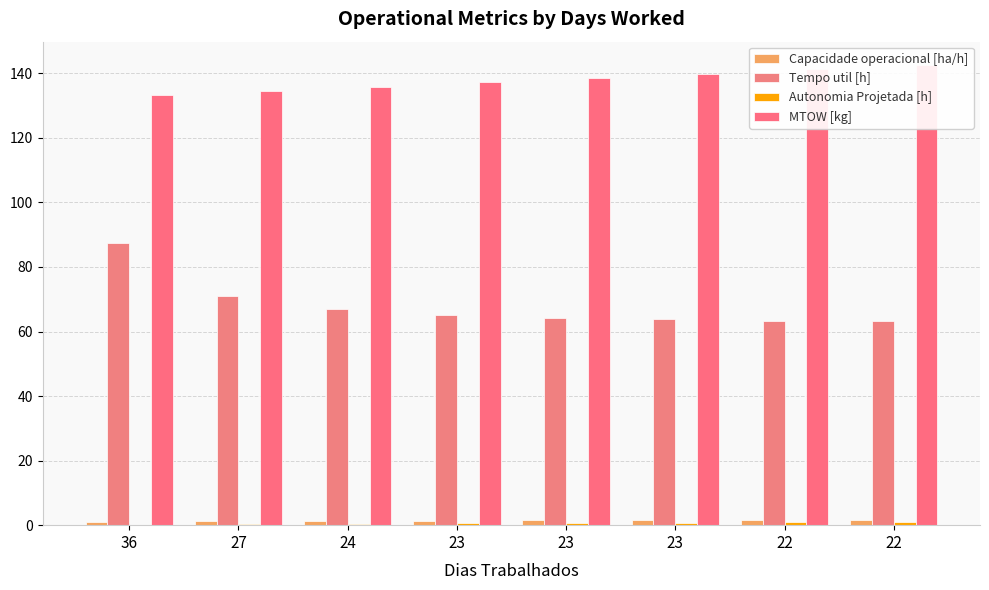

What is the sum of the Tempo util [h] values at 22 and 23?

127.0